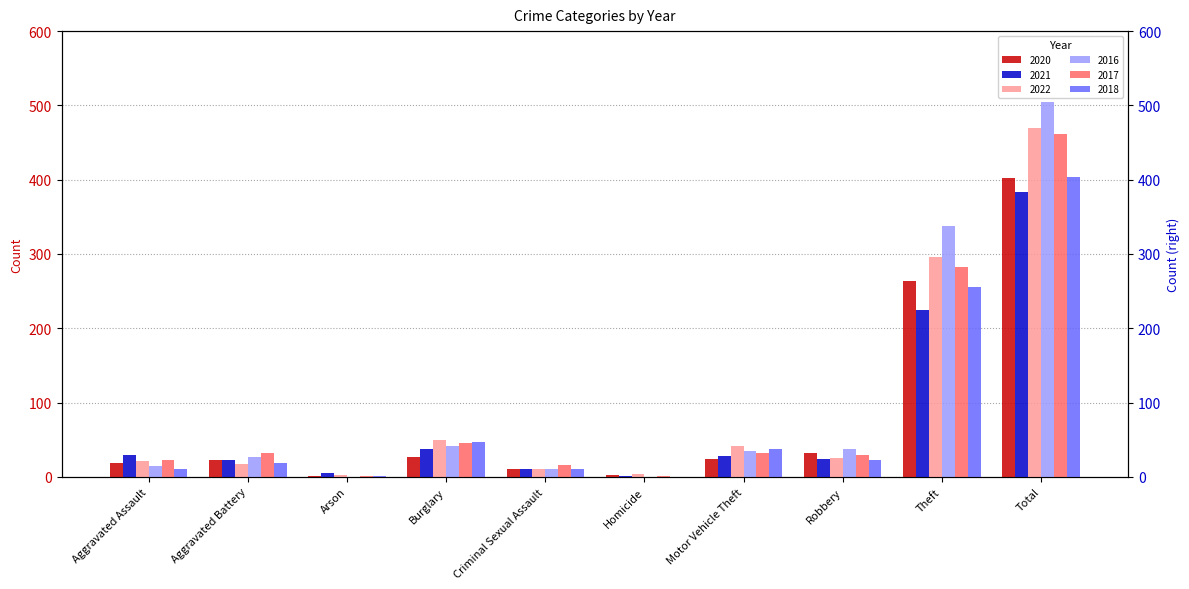

What is the difference between the 2020 values at Motor Vehicle Theft and Criminal Sexual Assault?

14